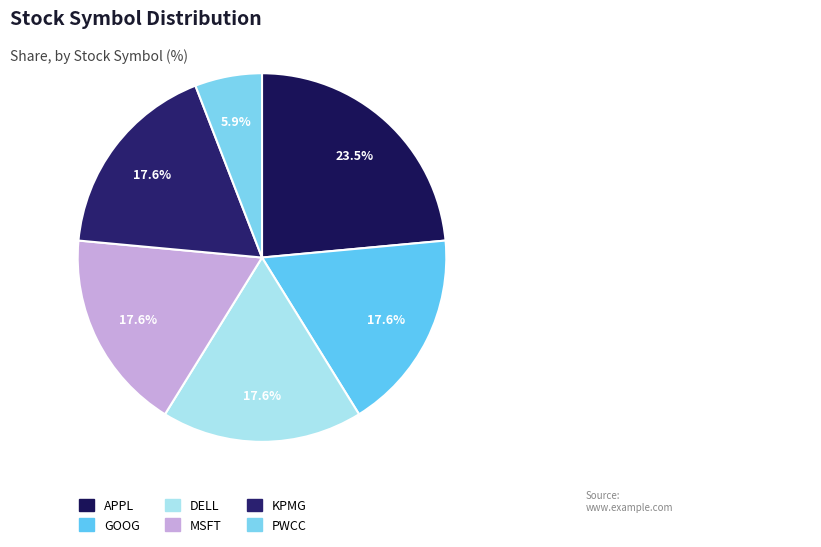

Count the number of slices in the pie.

6